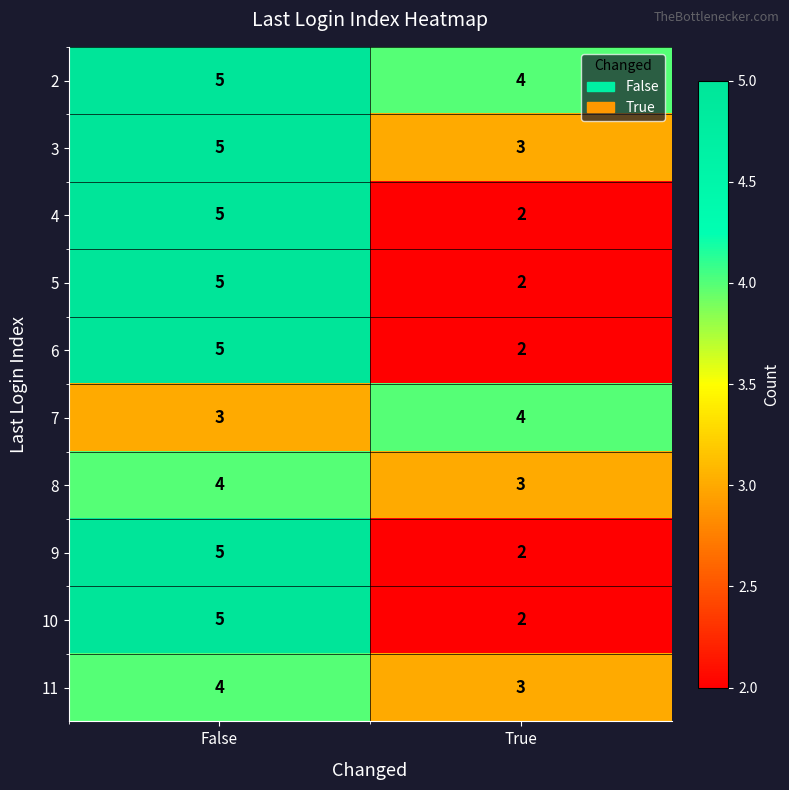

What value does the 9 series have at False?

5